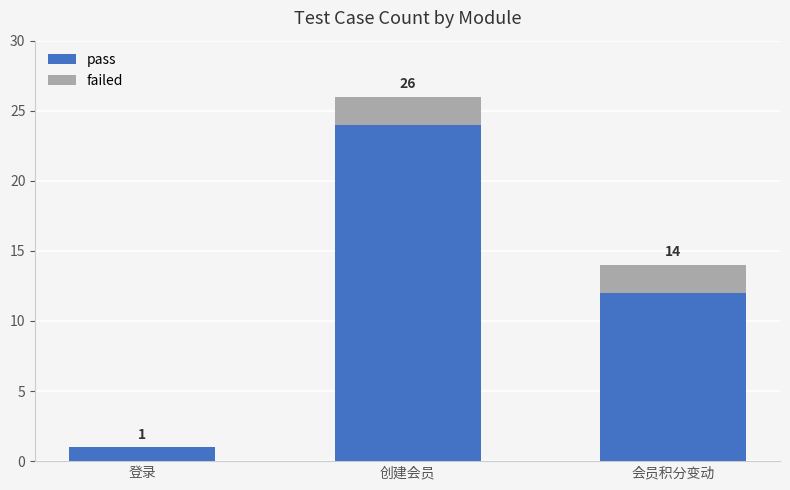

What are all the series names shown in the legend?

pass, failed